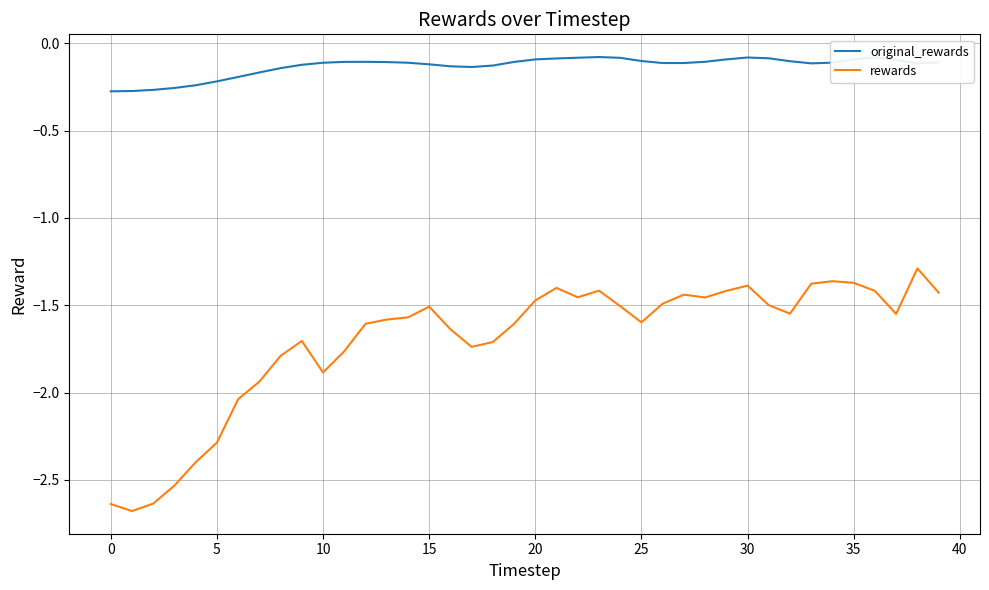

What is the difference between the maximum and minimum values in the rewards series?

1.4